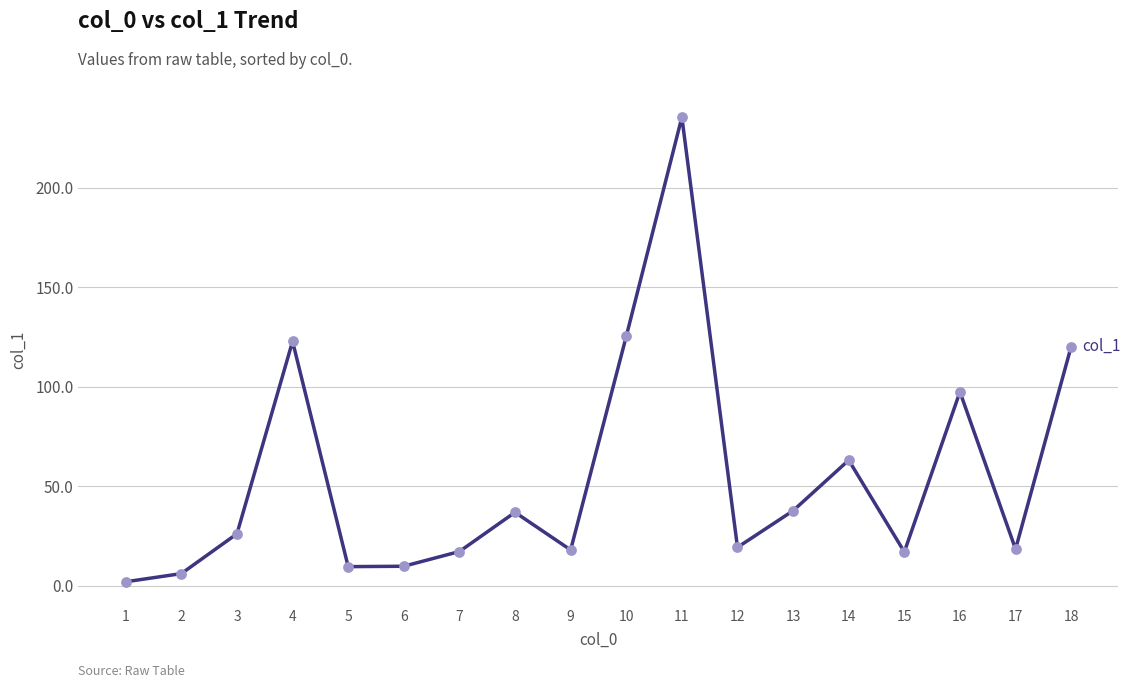

Approximately how many times larger is the value at 14 compared to 15?

3.7